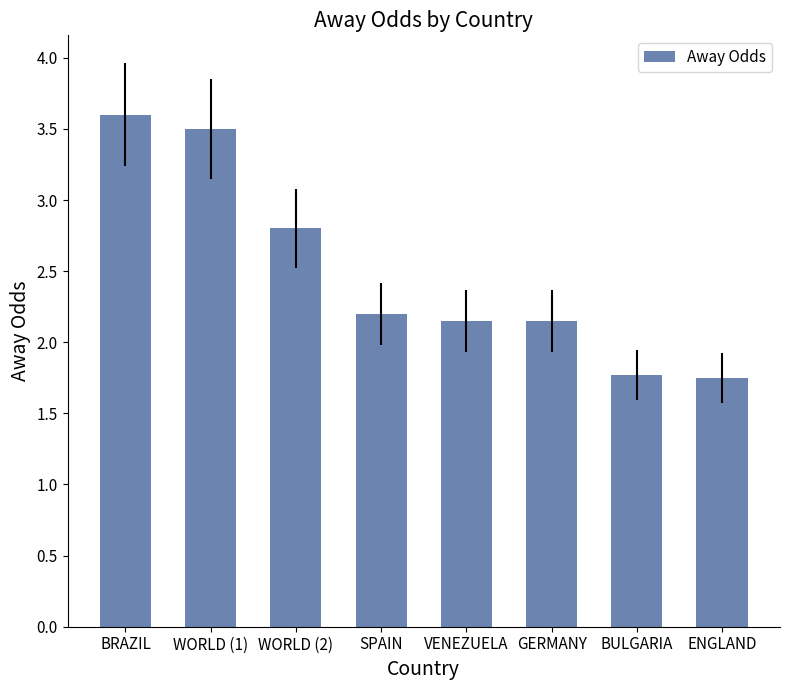

True or false: the data shows 2.7 at BULGARIA.

False